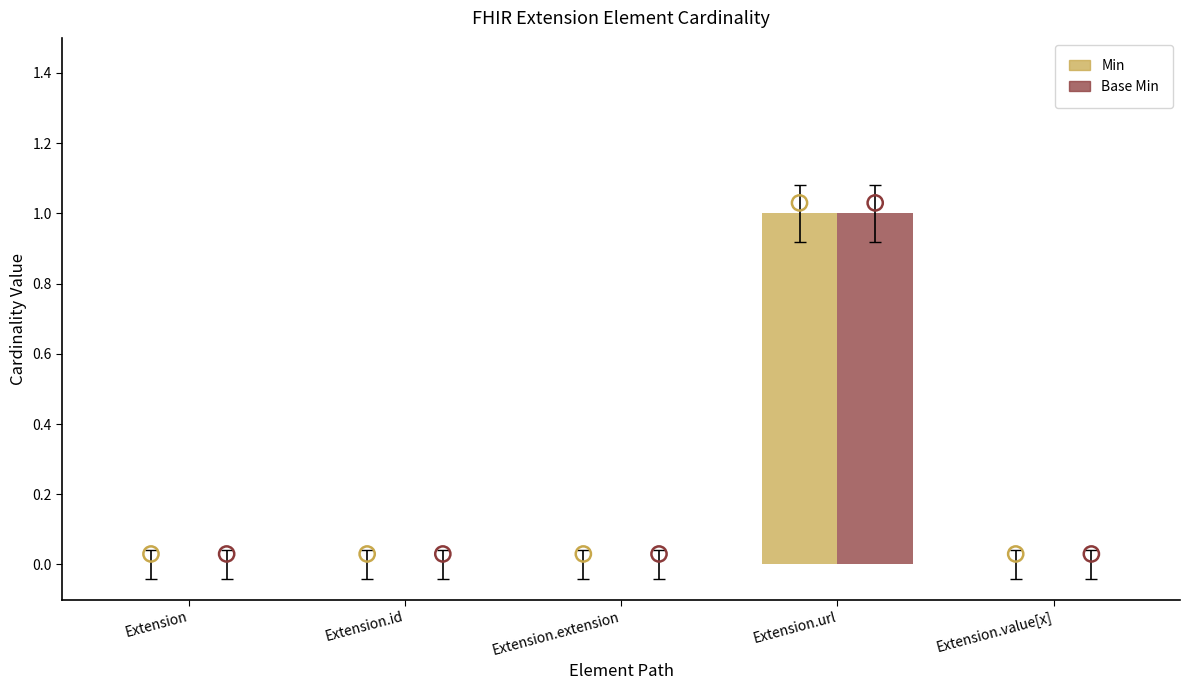

Which series reaches the minimum Y coordinate?

Min